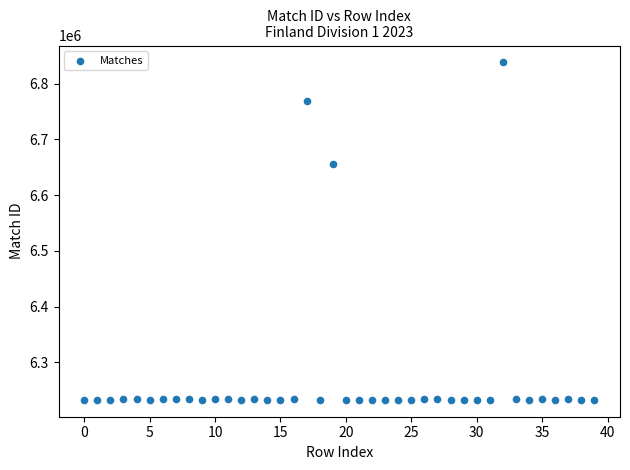

What Y value in the scatter plot is closest to 6535556?

6655693